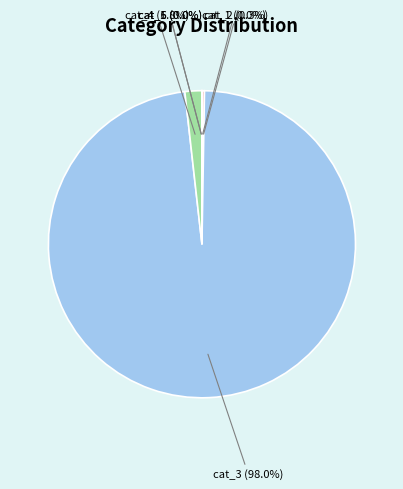

What is the largest slice in the pie chart?

cat_3